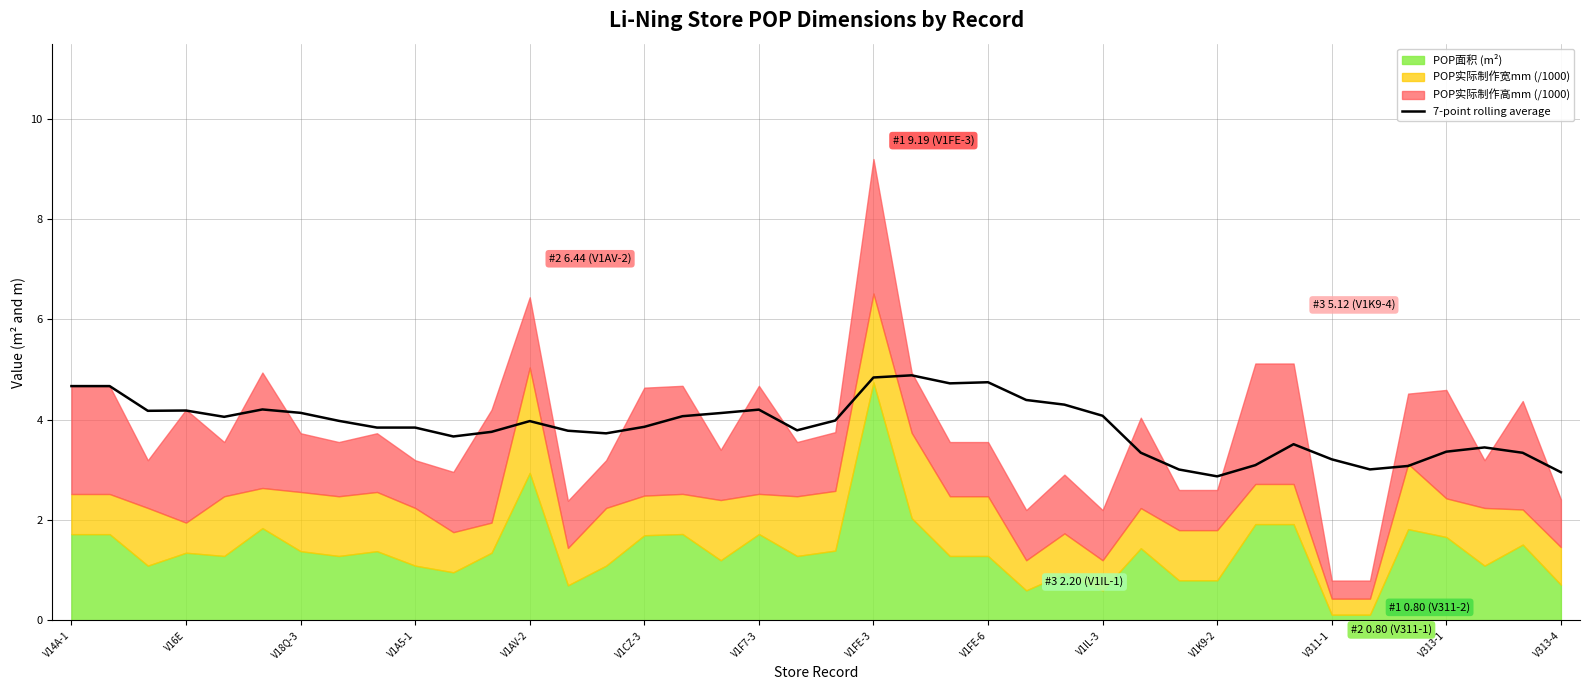

What is the maximum value for 7-point rolling average?

4.9